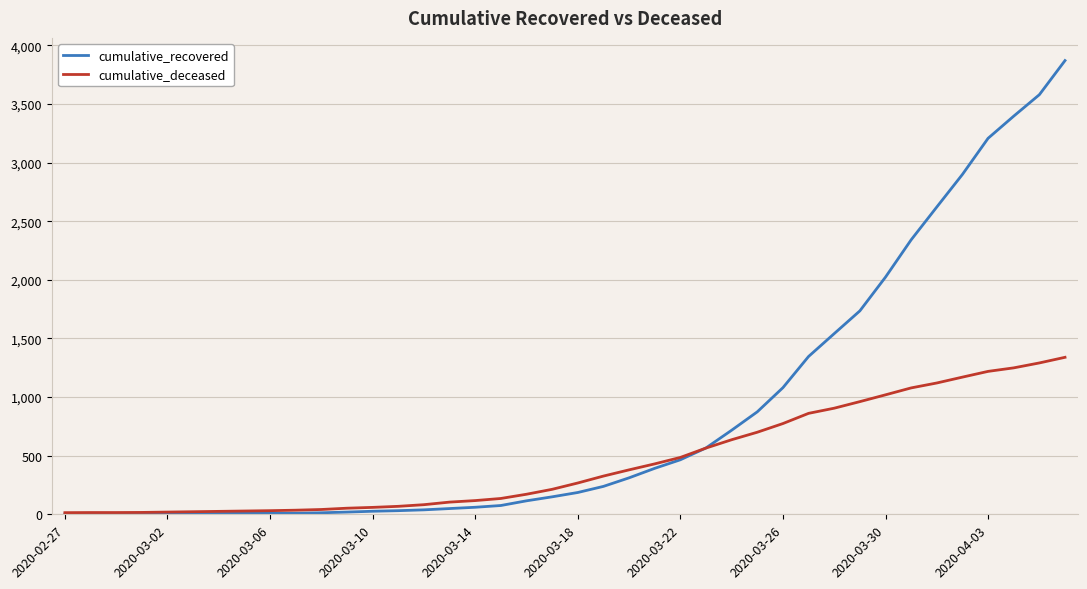

True or false: cumulative_recovered and cumulative_deceased intersect in this chart.

True